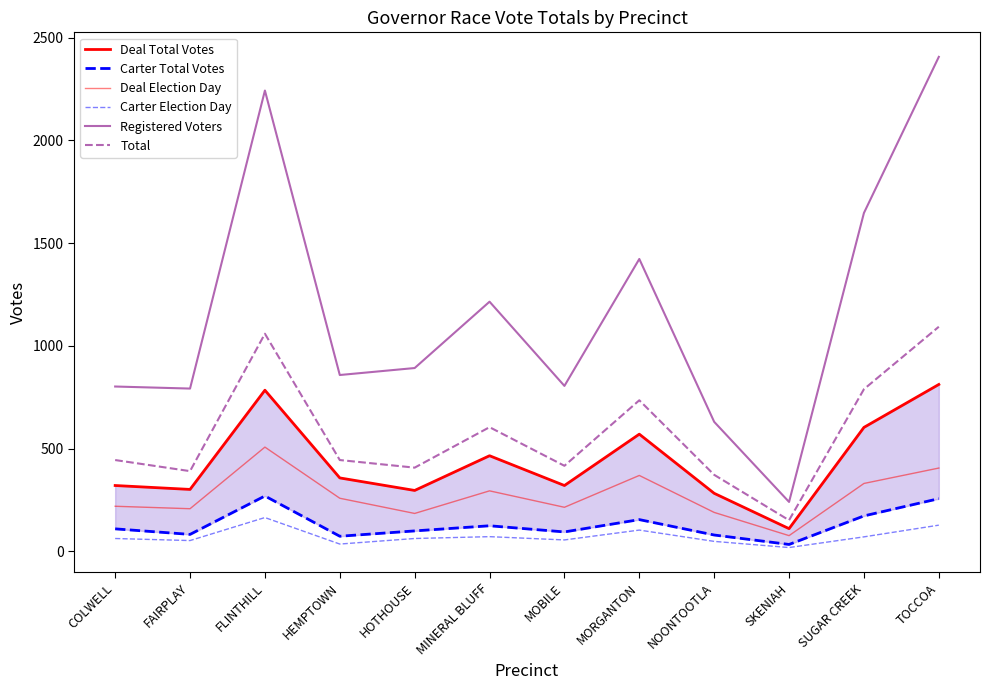

What is the sum of the Carter Total Votes values at HEMPTOWN and MINERAL BLUFF?

197